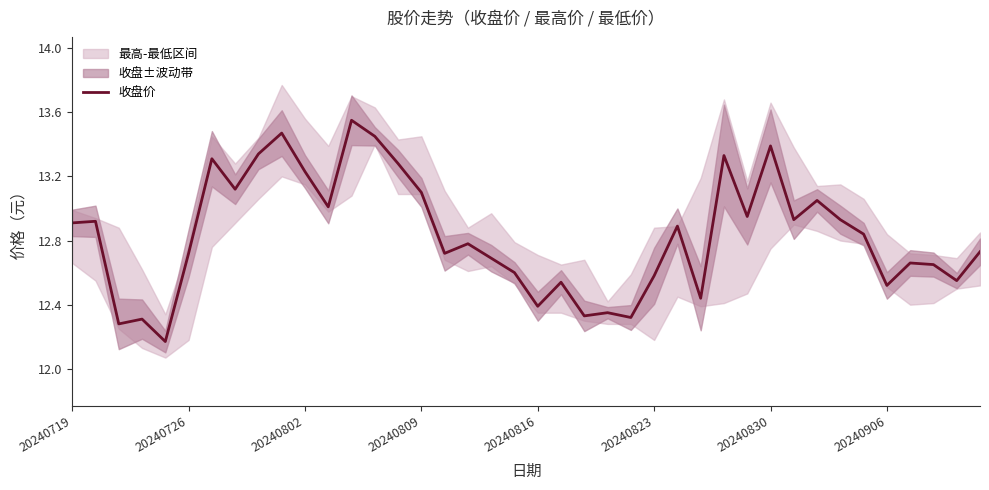

What is the smallest value displayed?

12.2